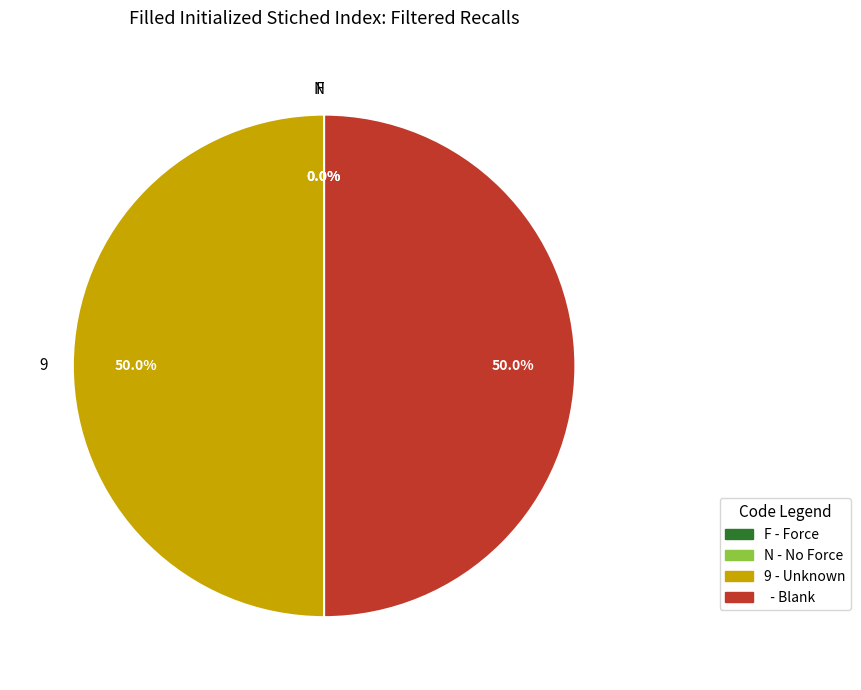

How many segments does this pie chart have?

4